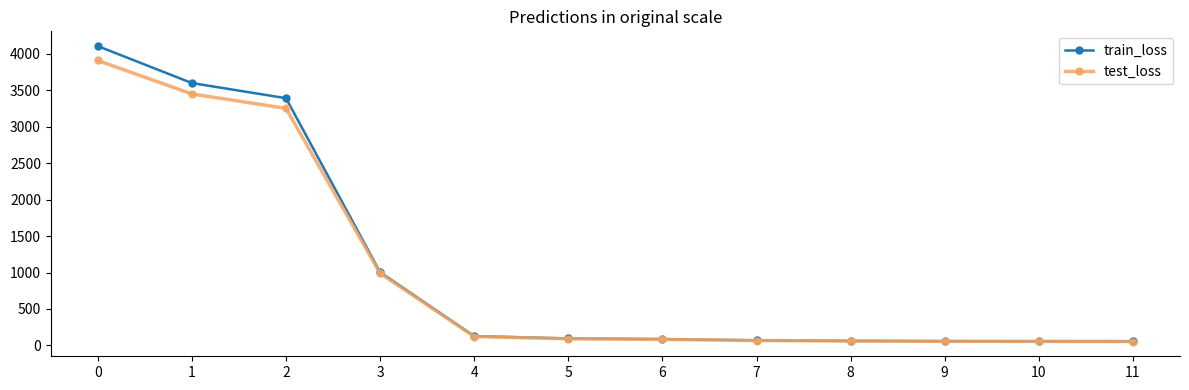

What is the difference between the highest and lowest values at 6?

3.8